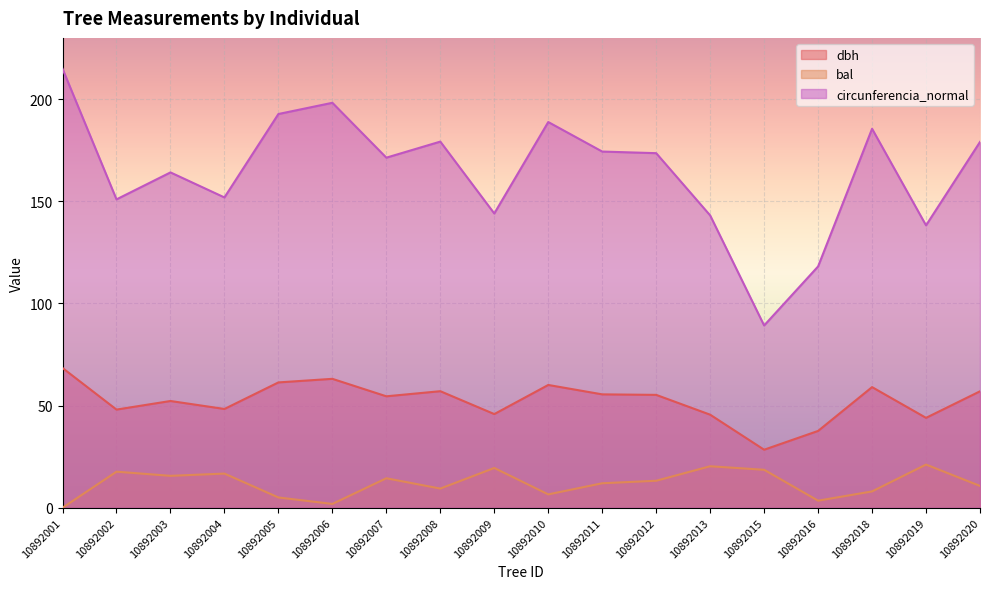

At which category does bal reach its first local valley?

10892003